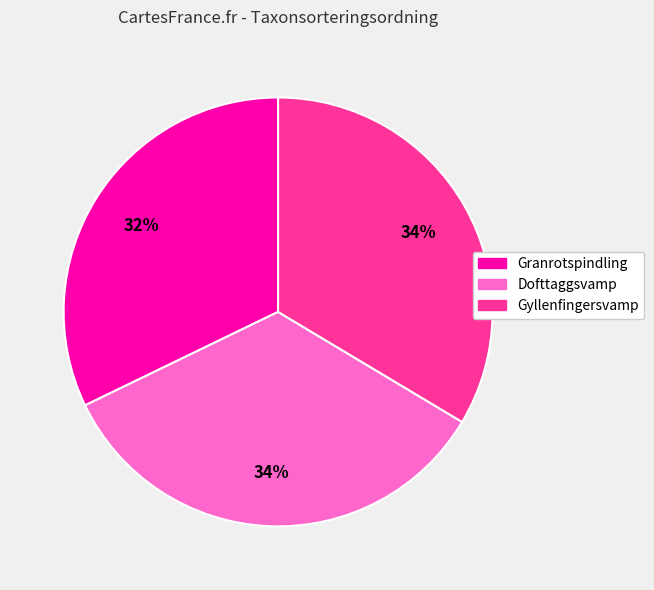

Is the sum of Granrotspindling and Dofttaggsvamp greater than half?

Yes